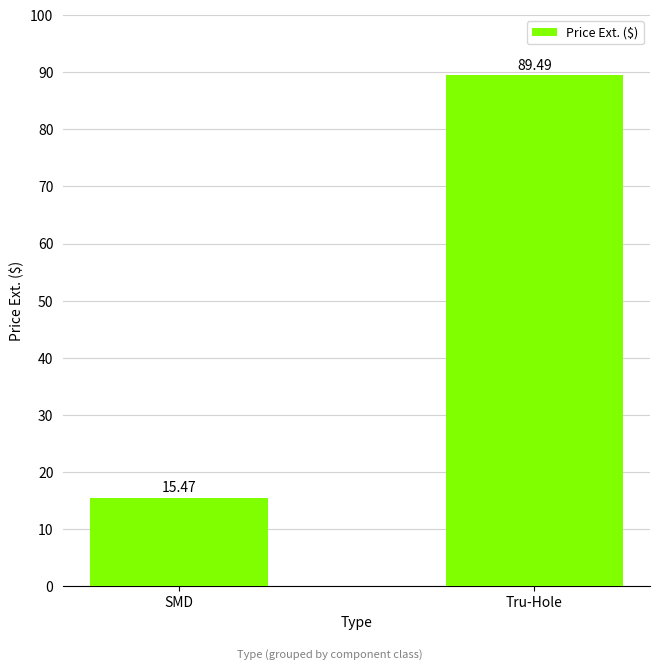

Reading left to right, transcribe all the data shown in this chart.

SMD=15.5	Tru-Hole=89.5